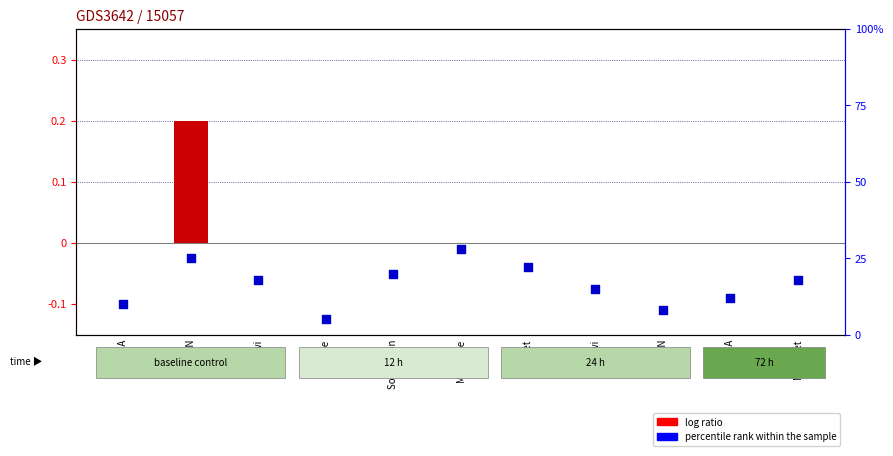

At how many categories does at least one series exceed 9?

9